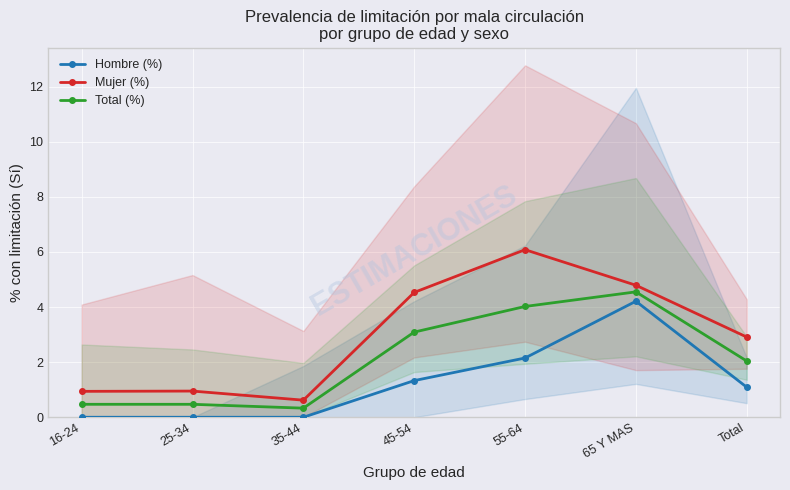

What is the label of the 7th point from the right?

16-24